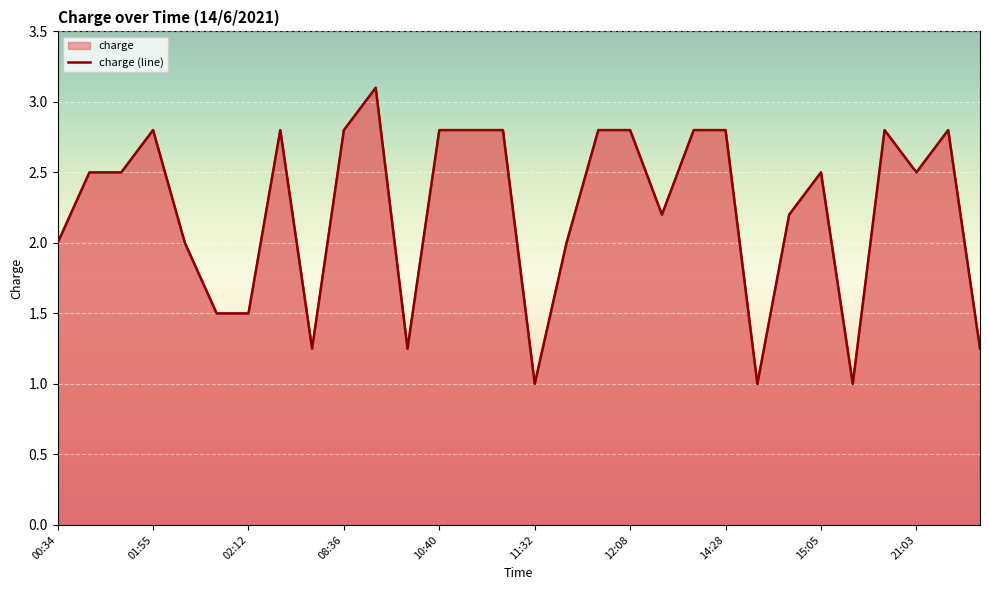

What is the average value?

2.2